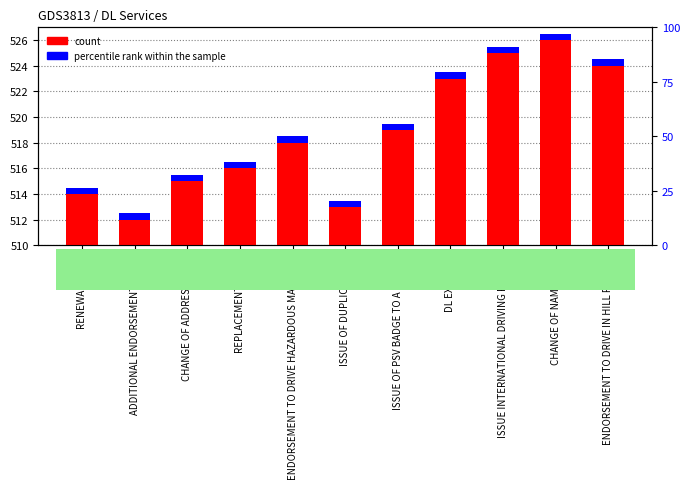

Reading left to right, what are all the values shown in this chart?

count: 514.0	512.0	515.0	516.0	518.0	513.0	519.0	523.0	525.0	526.0	524.0
percentile rank within the sample: 0.5	0.5	0.5	0.5	0.5	0.5	0.5	0.5	0.5	0.5	0.5